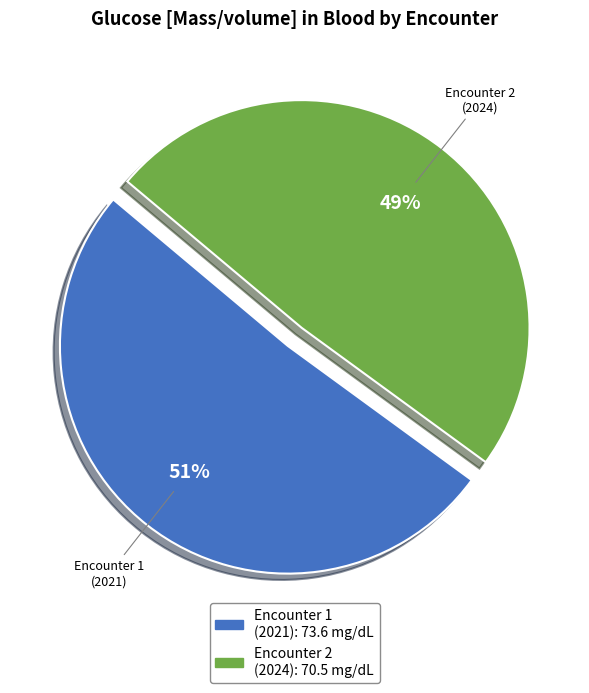

Count the number of slices in the pie.

2